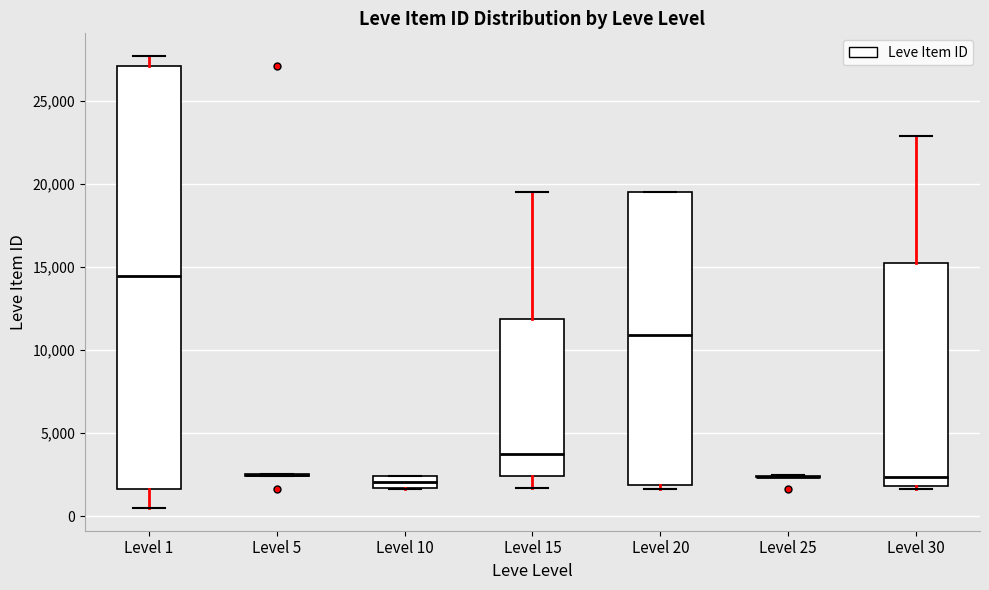

Where is the lower edge of the box for Level 30 on the y-axis? The values are not printed on the chart, so give them approximately, as read against the axis.

2000